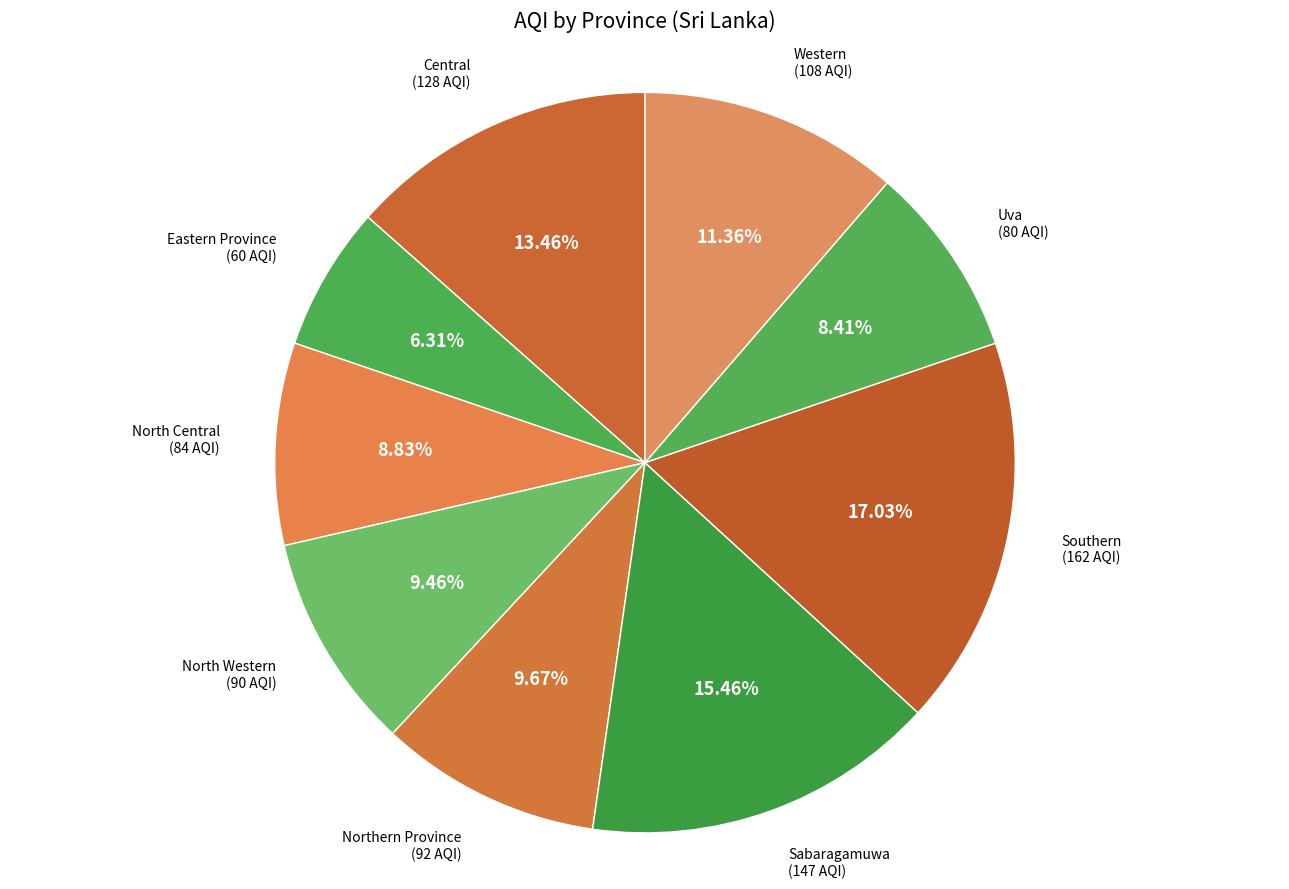

Combined, what portion of the pie is Eastern Province and Northern Province?

16.0%